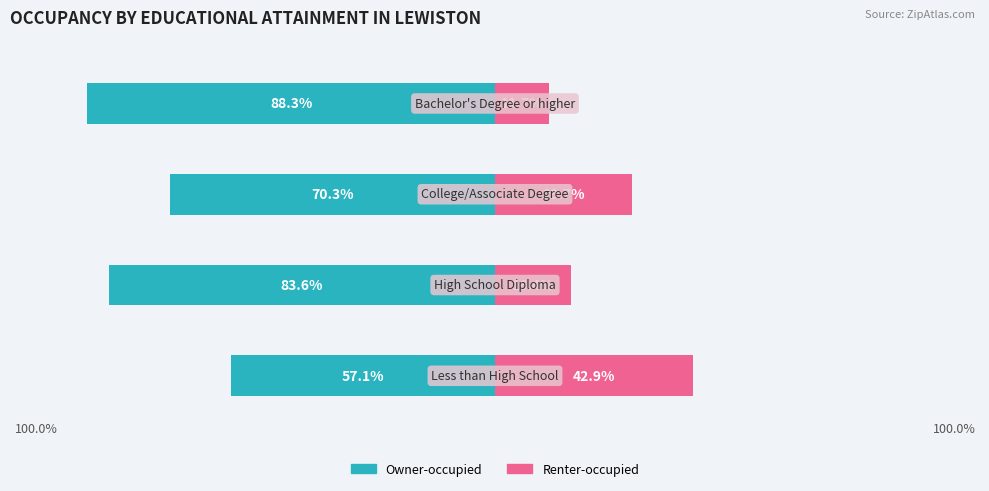

At which label is Owner-occupied closest to -72?

2